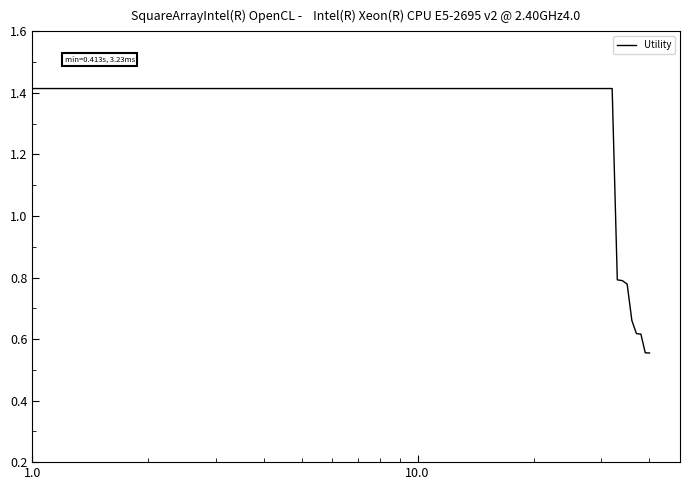

What is the difference between the maximum and minimum values?

0.9